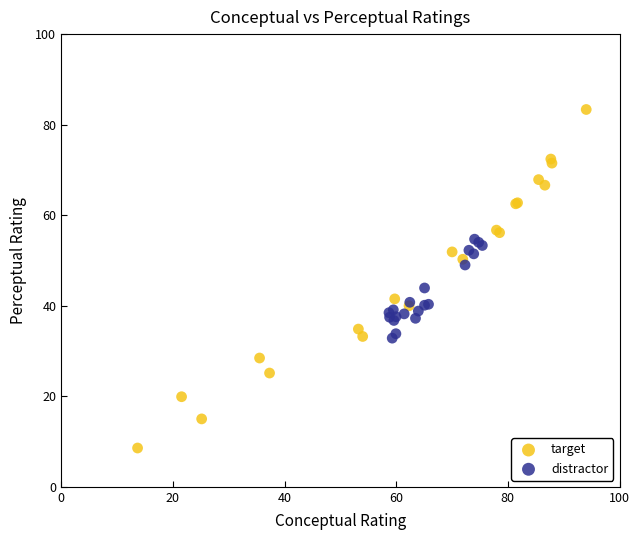

Which series has the widest spread of Y values?

target